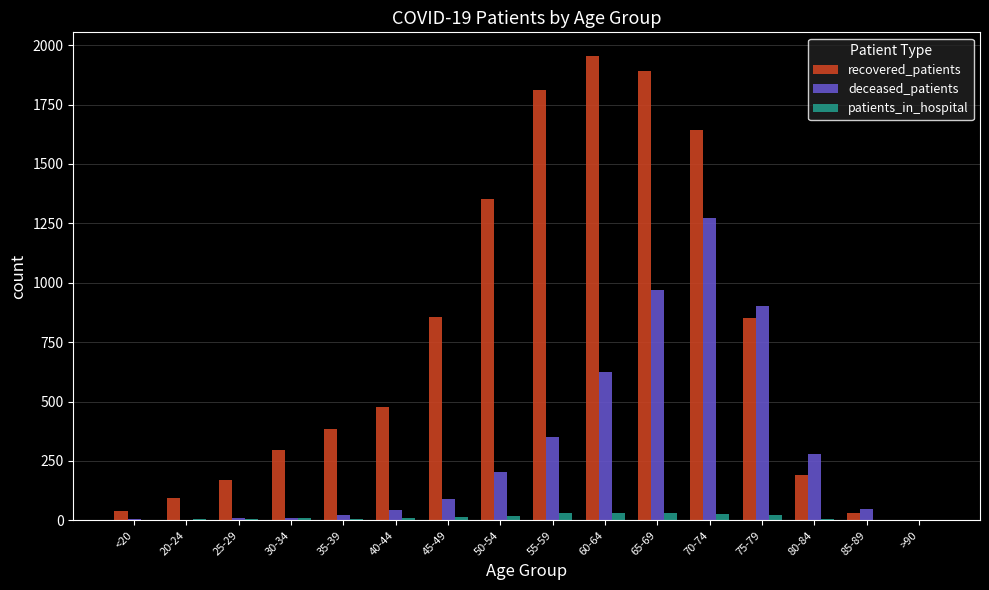

What is the sum of the patients_in_hospital values at 35-39 and 40-44?

14